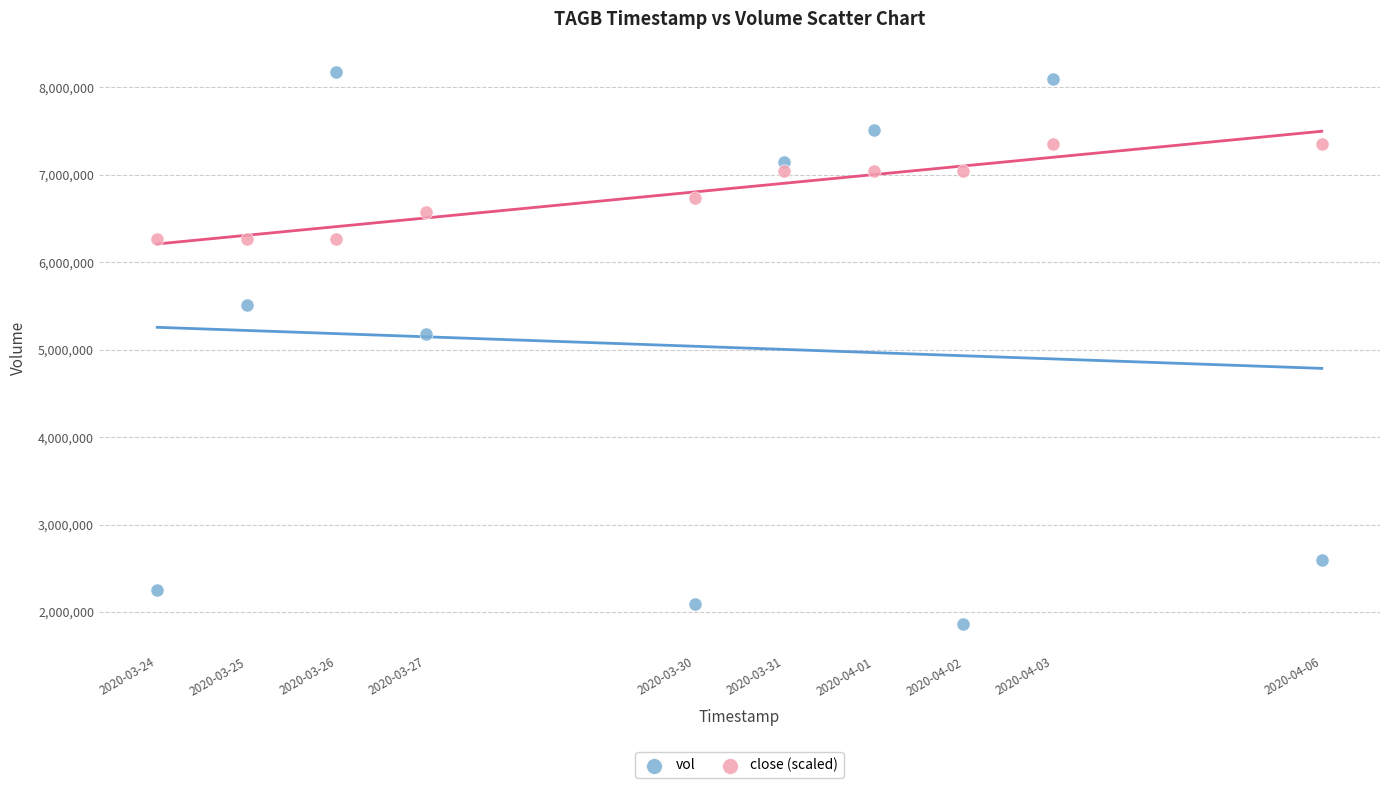

Which series reaches the minimum Y coordinate?

vol